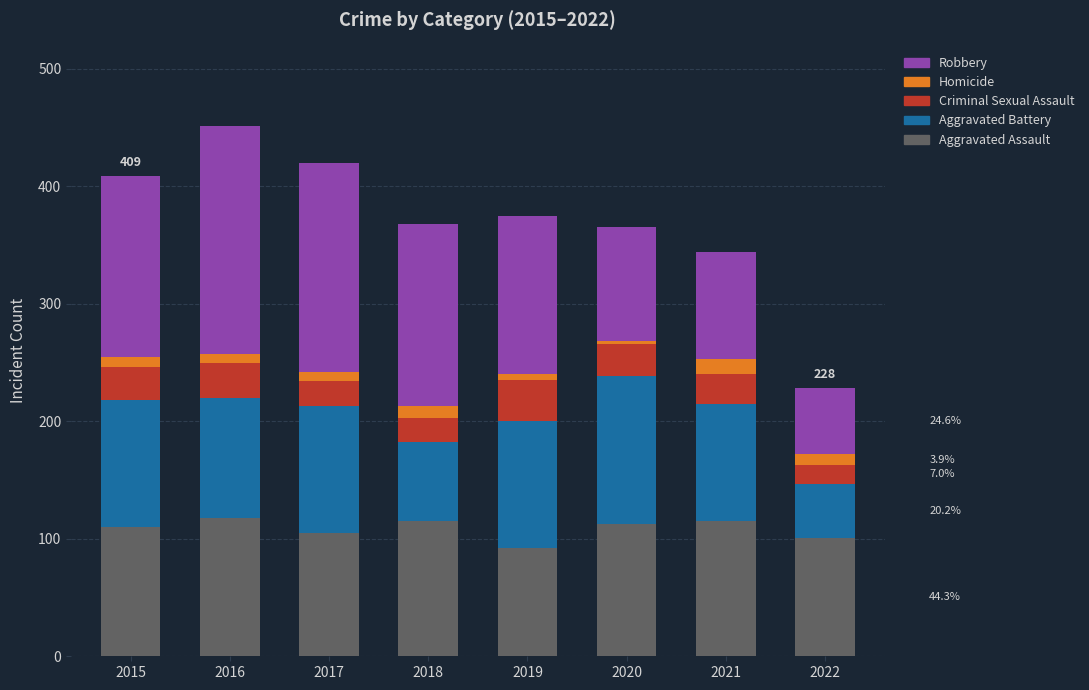

Is it true that Aggravated Assault equals 61 at 2021?

False